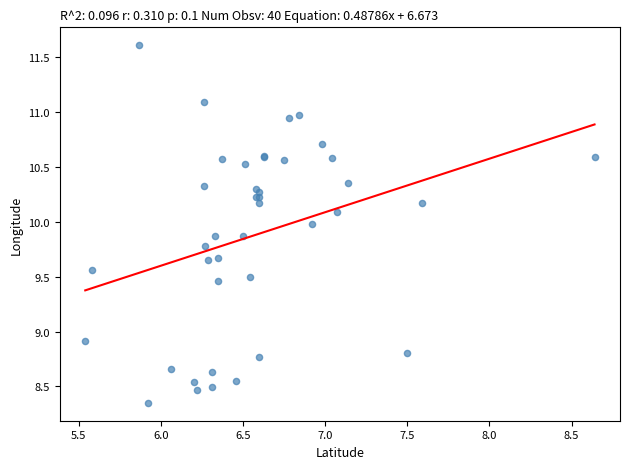

What Y value in the scatter plot is closest to 9?

8.9